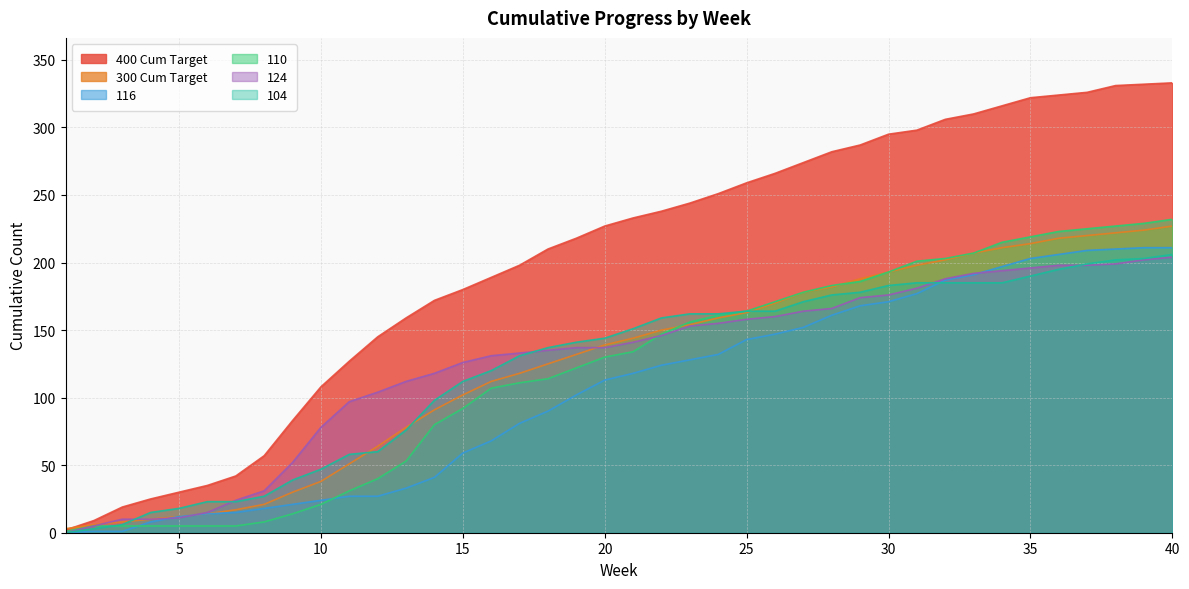

True or false: 400 Cum Target has more than 2 points higher than both neighbors.

False